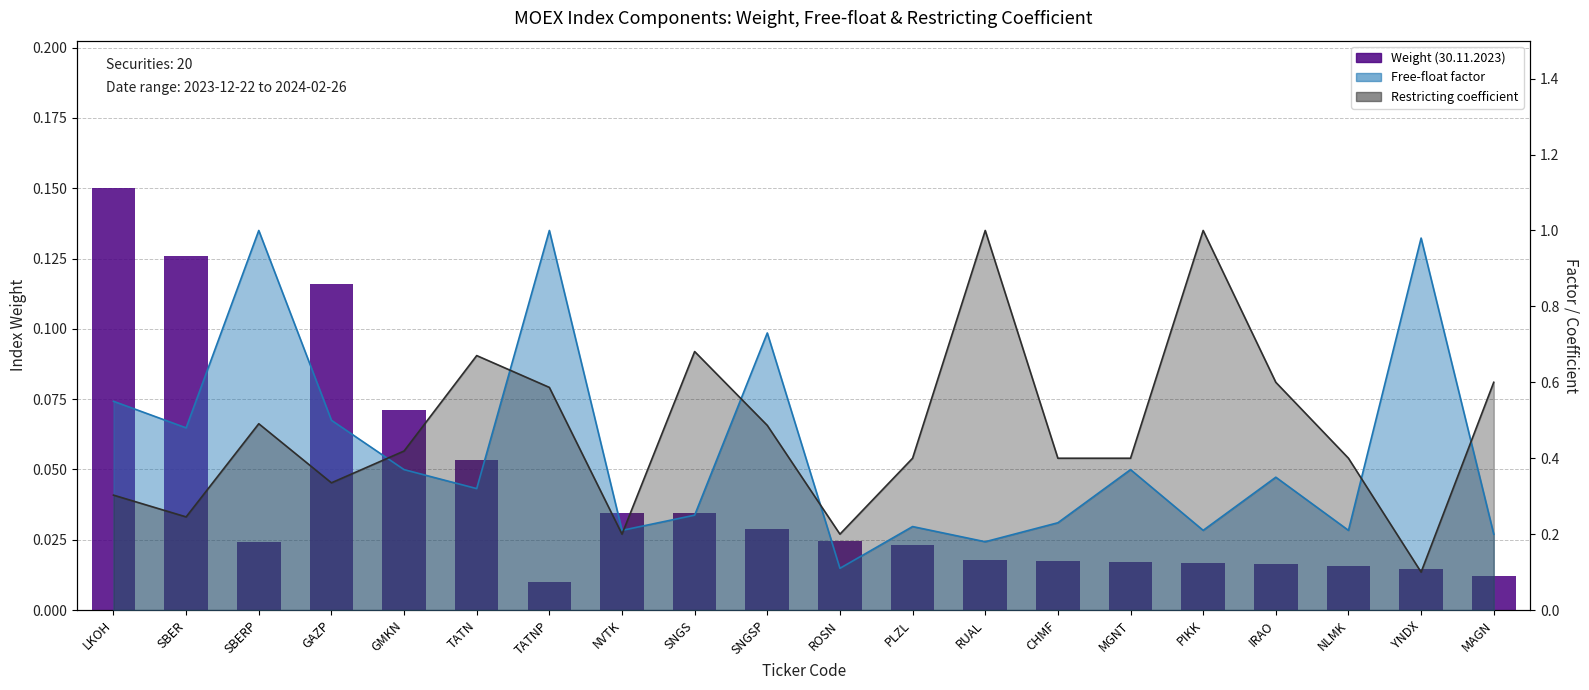

At which category does the chart reach its peak across all series?

LKOH